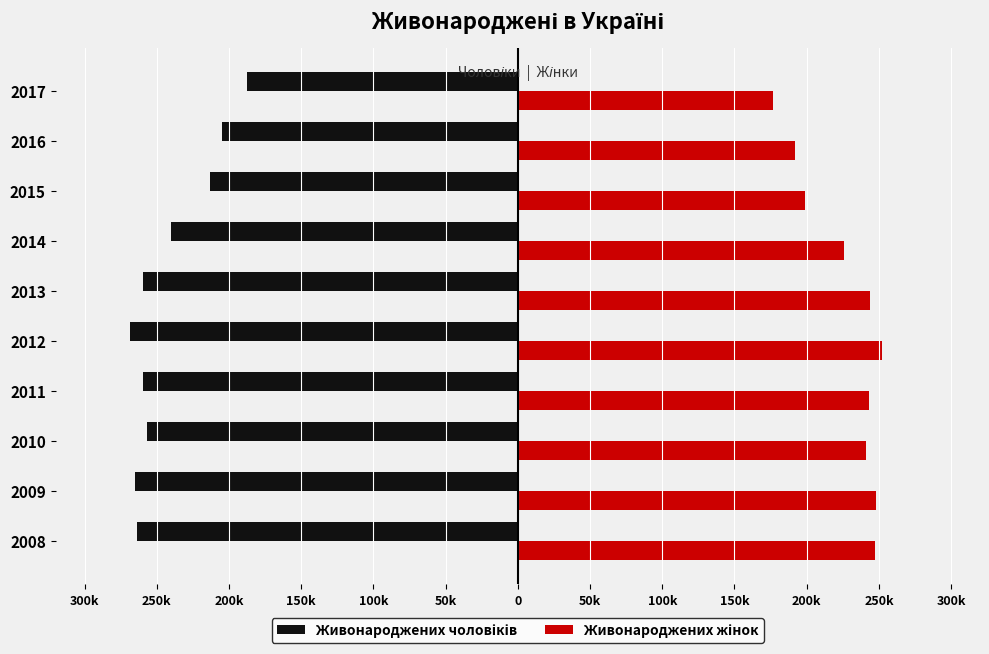

Count the number of categories in the chart.

10